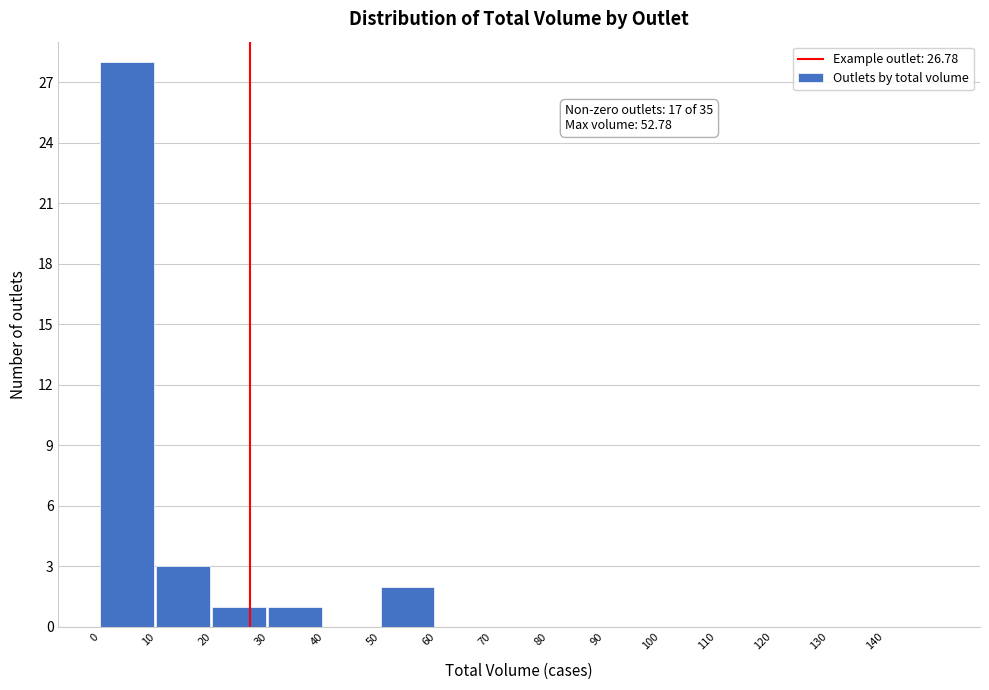

Over which range of the x-axis is the bar tallest?

0 to 10